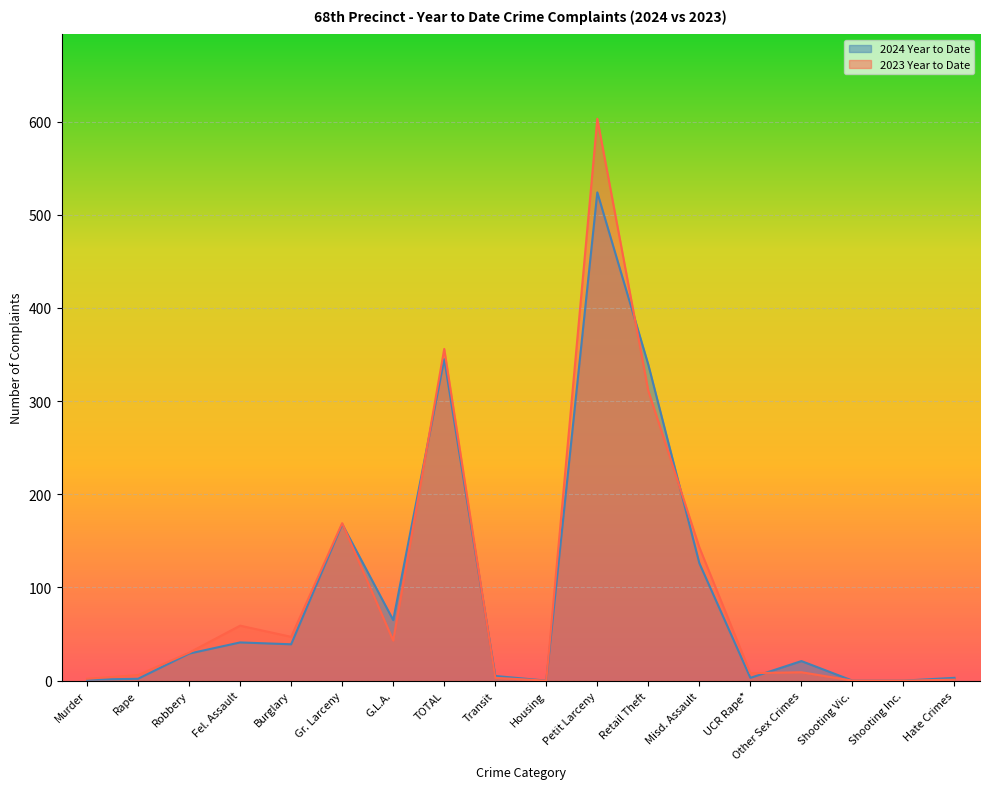

What is the total value across all series at Murder?

3